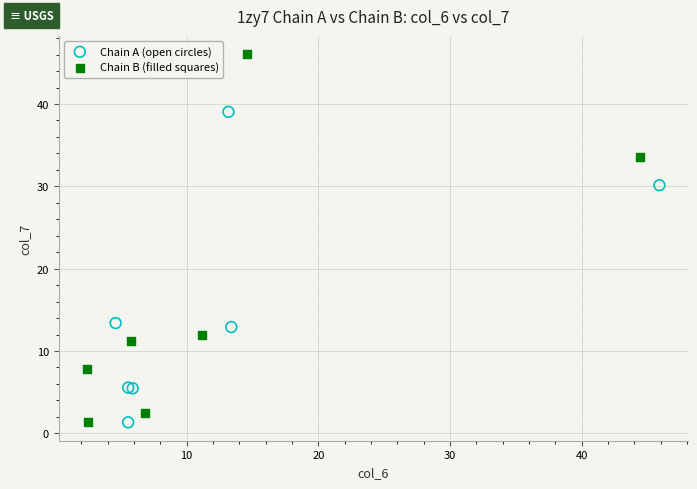

Which series has the widest spread of Y values?

Chain B (filled squares)